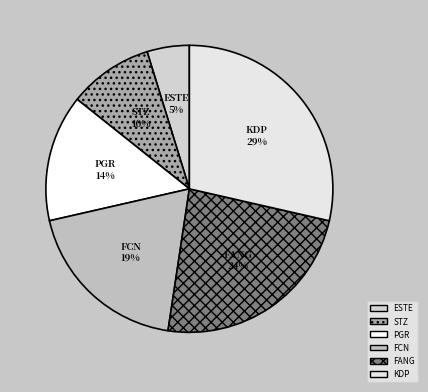

How many slices are in this pie chart?

6